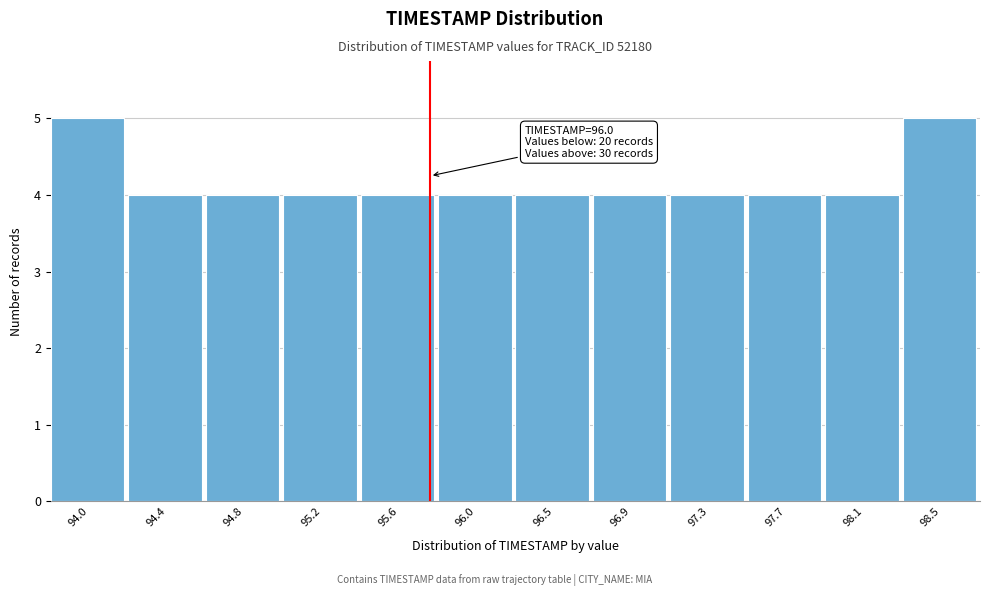

Reading right to left, list all the values displayed in this chart.

5	4	4	4	4	4	4	4	4	4	4	5